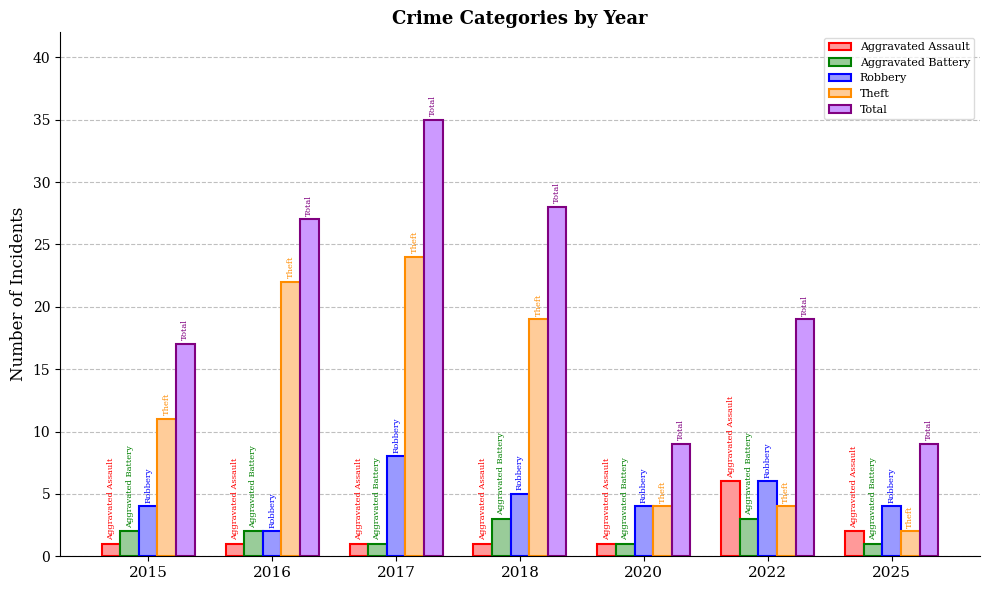

Reading left to right, extract all data points from this chart.

Aggravated Assault: 2015=1	2016=1	2017=1	2018=1	2020=1	2022=6	2025=2
Aggravated Battery: 2015=2	2016=2	2017=1	2018=3	2020=1	2022=3	2025=1
Robbery: 2015=4	2016=2	2017=8	2018=5	2020=4	2022=6	2025=4
Theft: 2015=11	2016=22	2017=24	2018=19	2020=4	2022=4	2025=2
Total: 2015=17	2016=27	2017=35	2018=28	2020=9	2022=19	2025=9